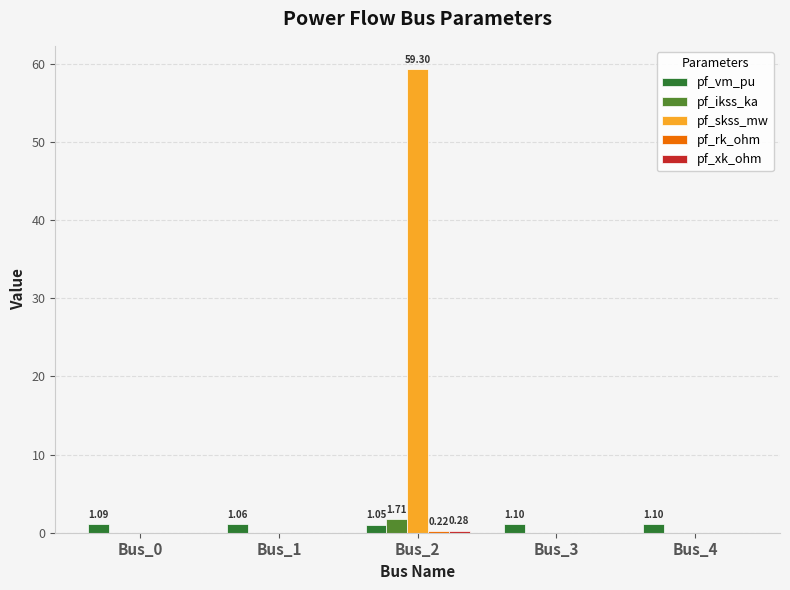

At which category is the sum across all series the highest?

Bus_2